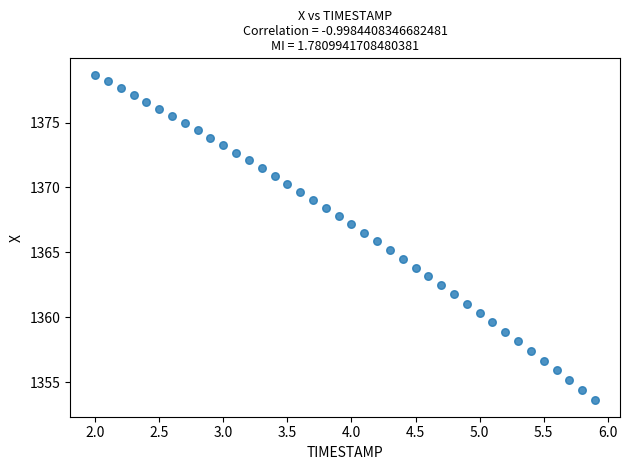

What is the range of Y values (max minus min)?

25.1